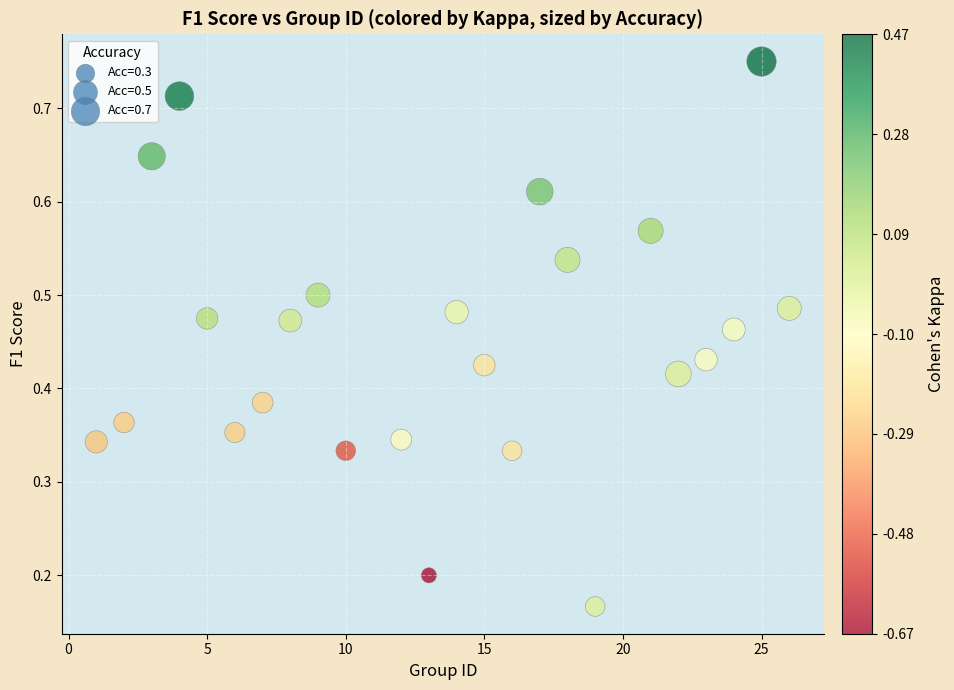

What is the range of X values (max minus min)?

25.0